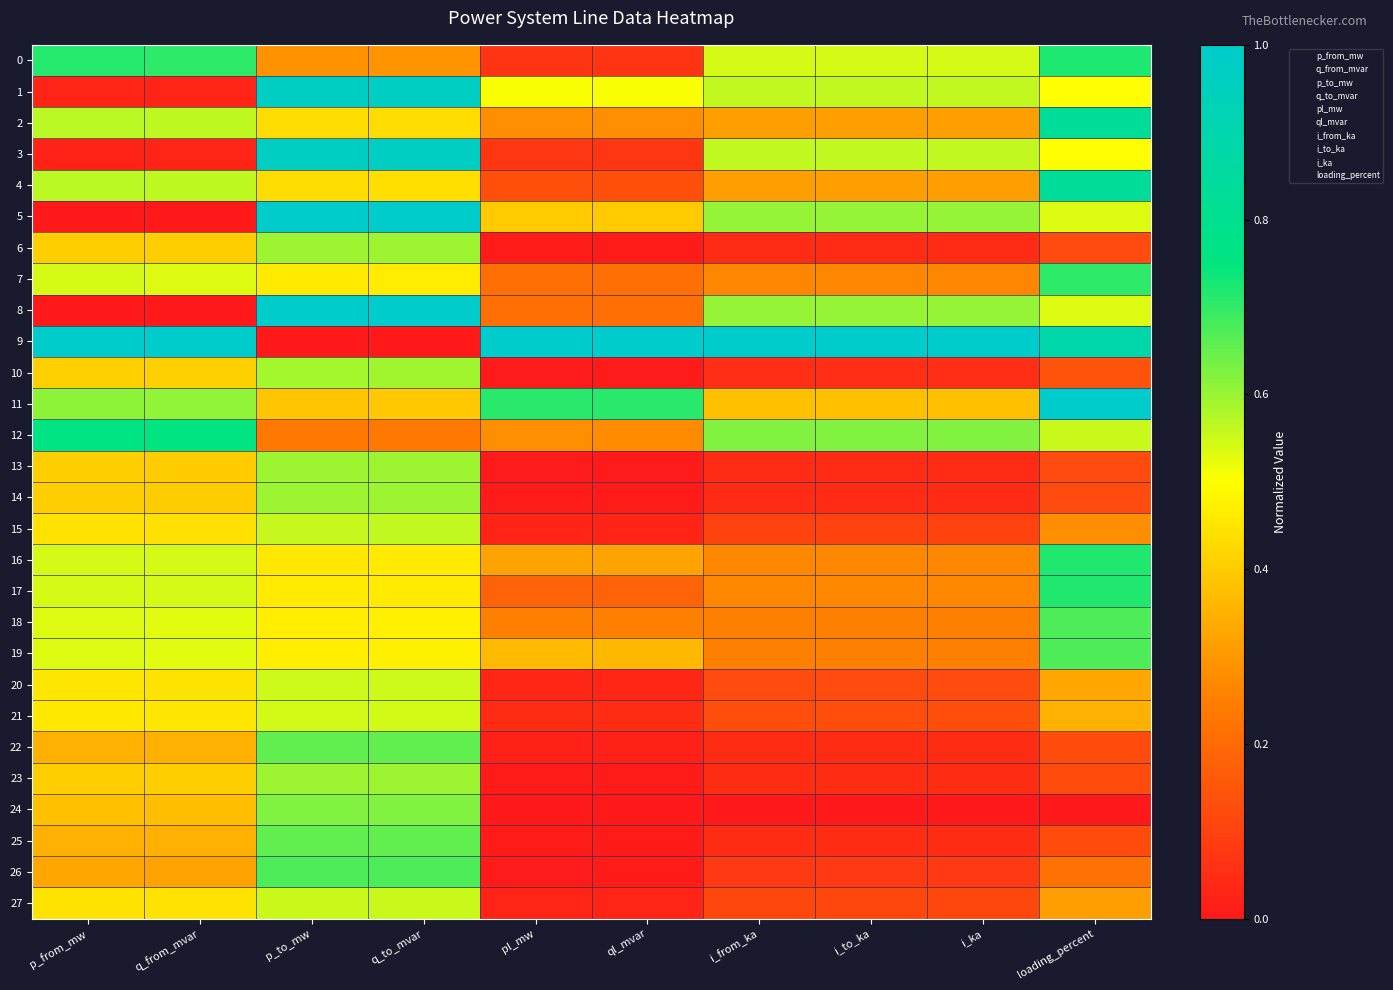

At which category is the sum across all series the highest?

q_to_mvar